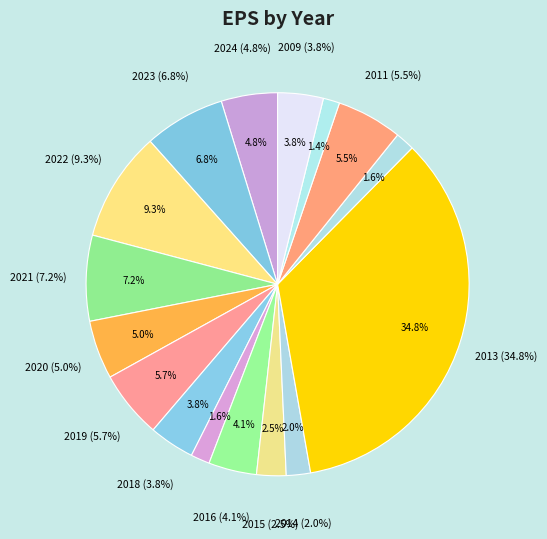

How much of the chart is everything except 2012?

98.4%